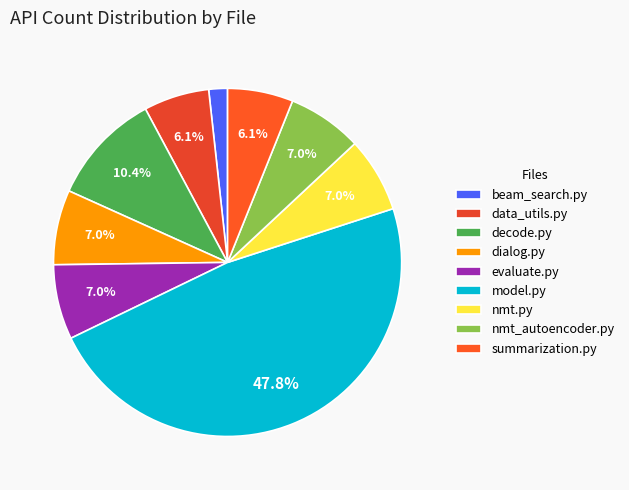

What is the smallest slice in the pie chart?

beam_search.py